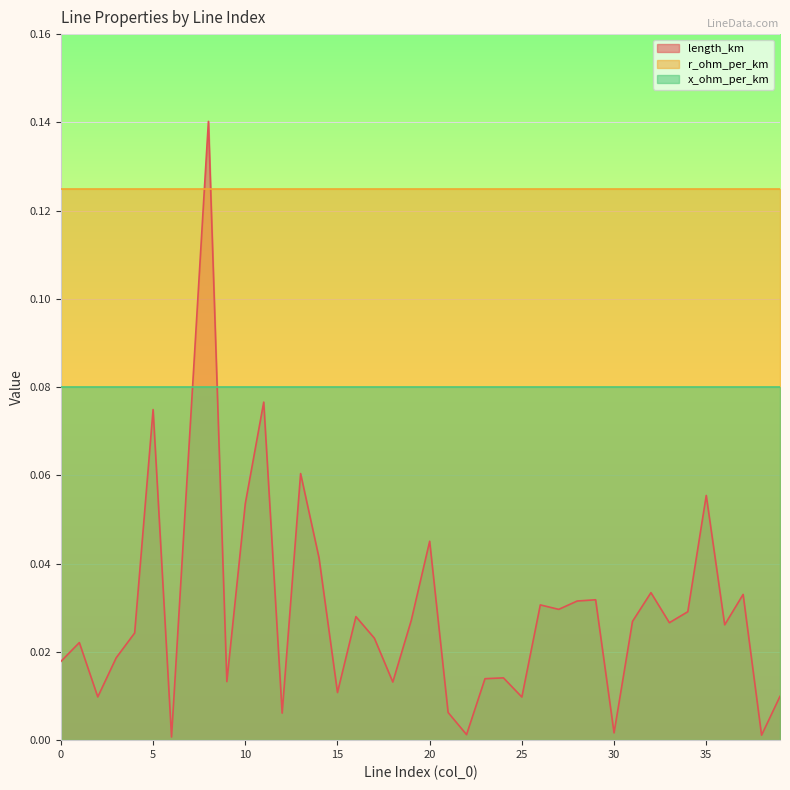

At 1, list the series in order from smallest to largest.

length_km, x_ohm_per_km, r_ohm_per_km